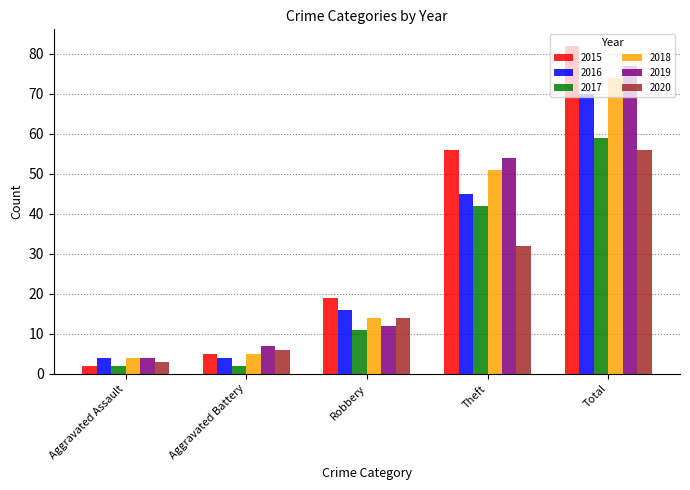

How many groups of bars are there?

5